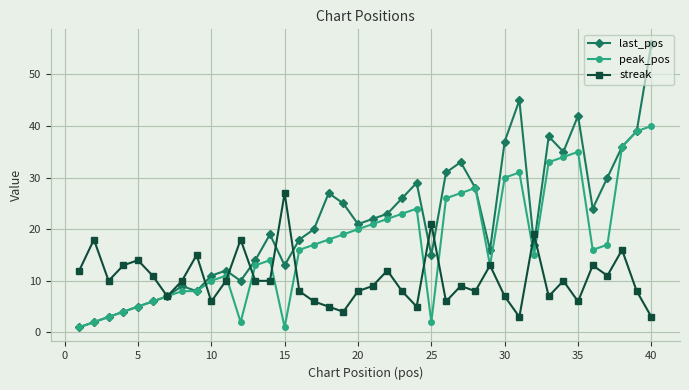

Which series has the largest total across all categories?

last_pos